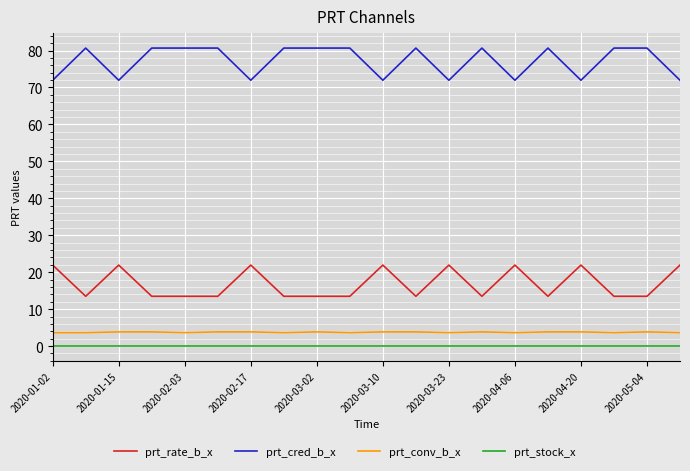

What is the difference between the maximum and minimum values in the prt_cred_b_x series?

8.7